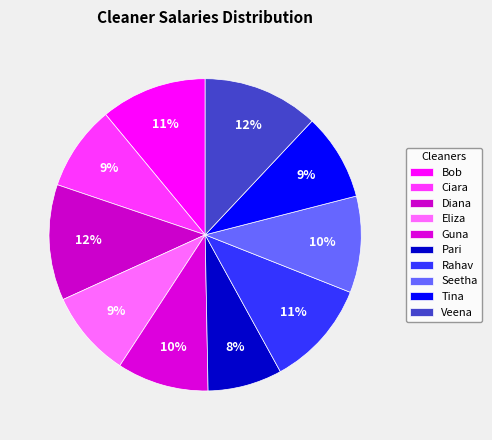

Rank the categories by value from highest to lowest.

Diana, Veena, Bob, Rahav, Seetha, Guna, Eliza, Tina, Ciara, Pari